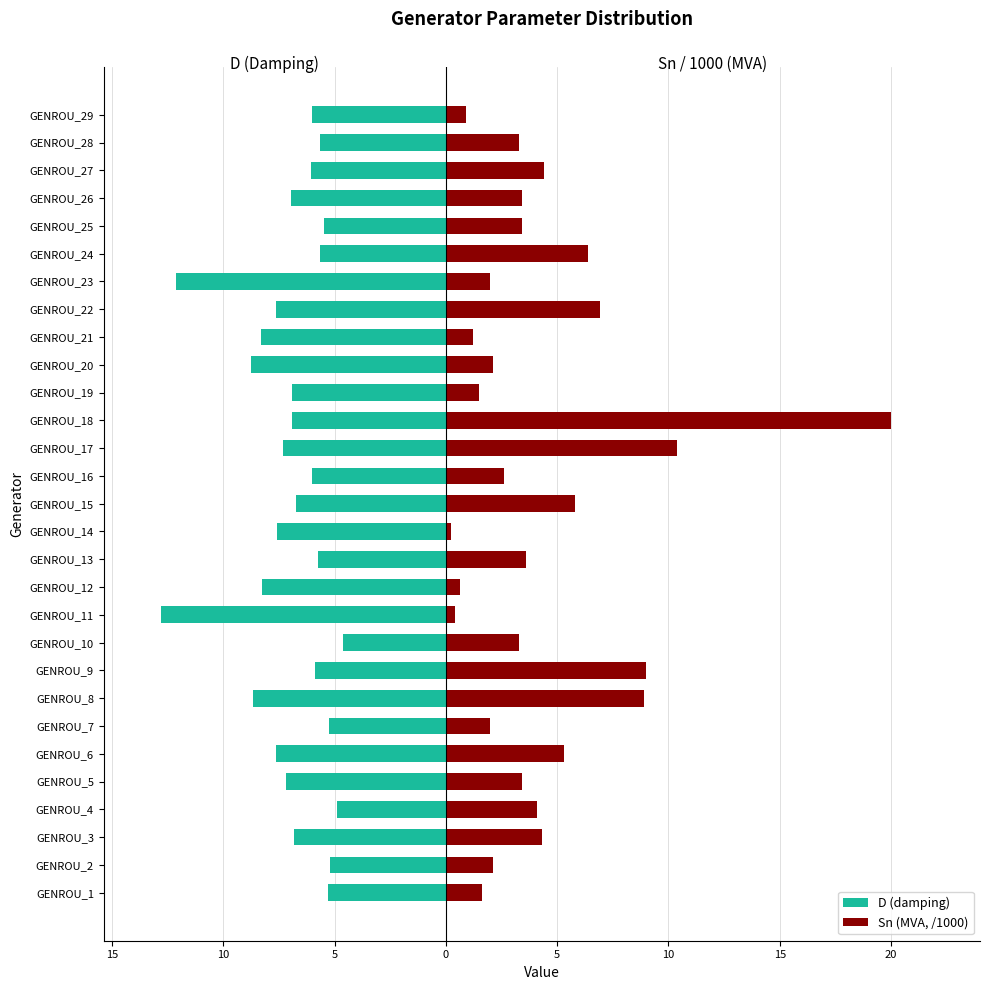

How many distinct data groups are displayed?

2